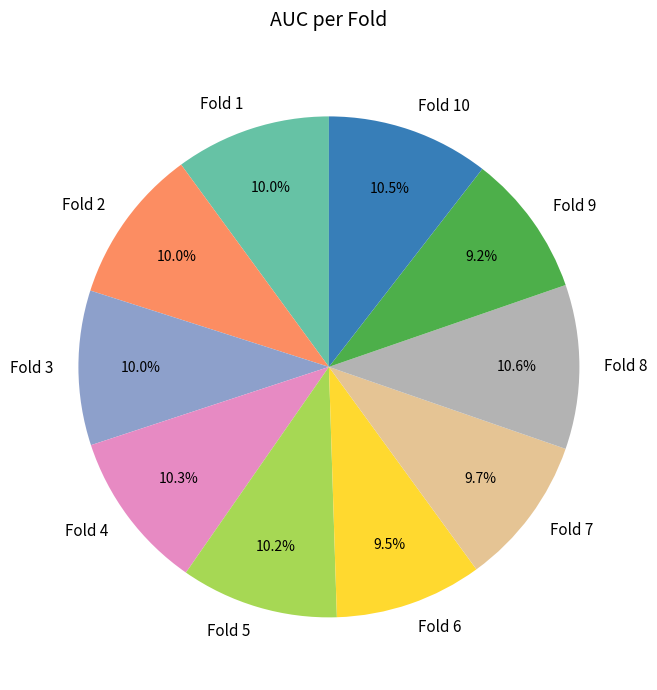

How much of the chart is everything except Fold 10?

89.5%